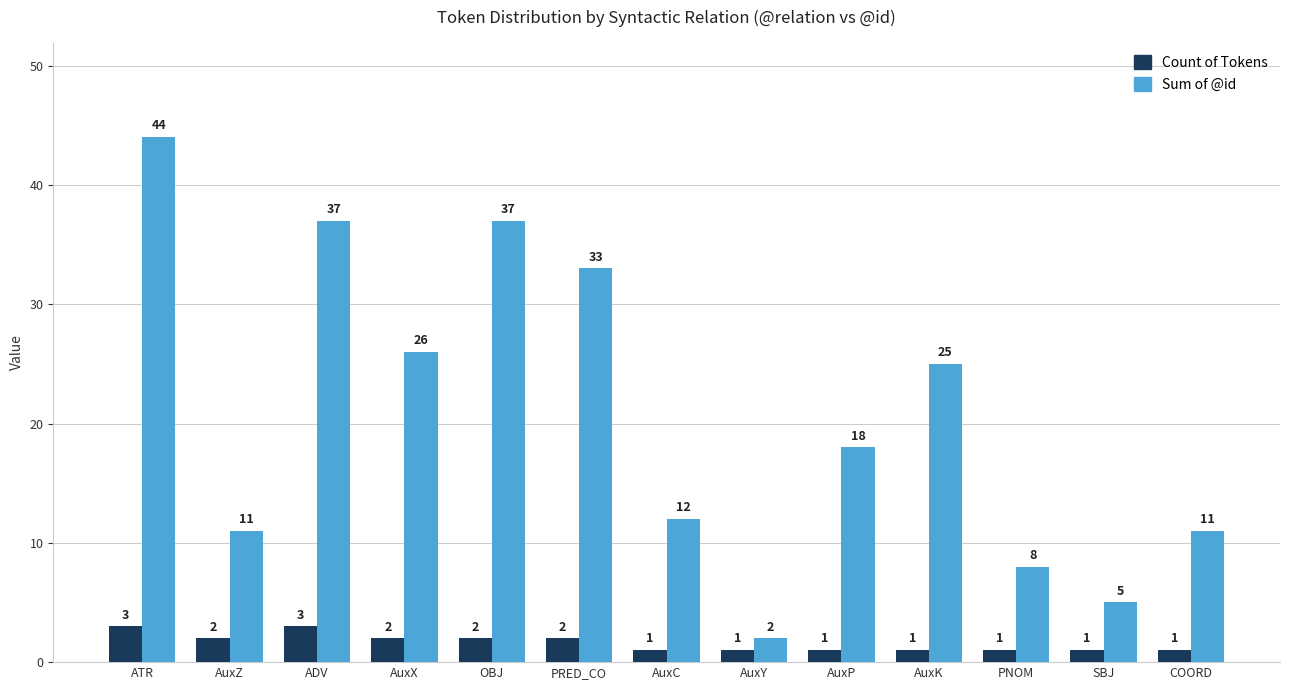

How many bars are there in each group?

2